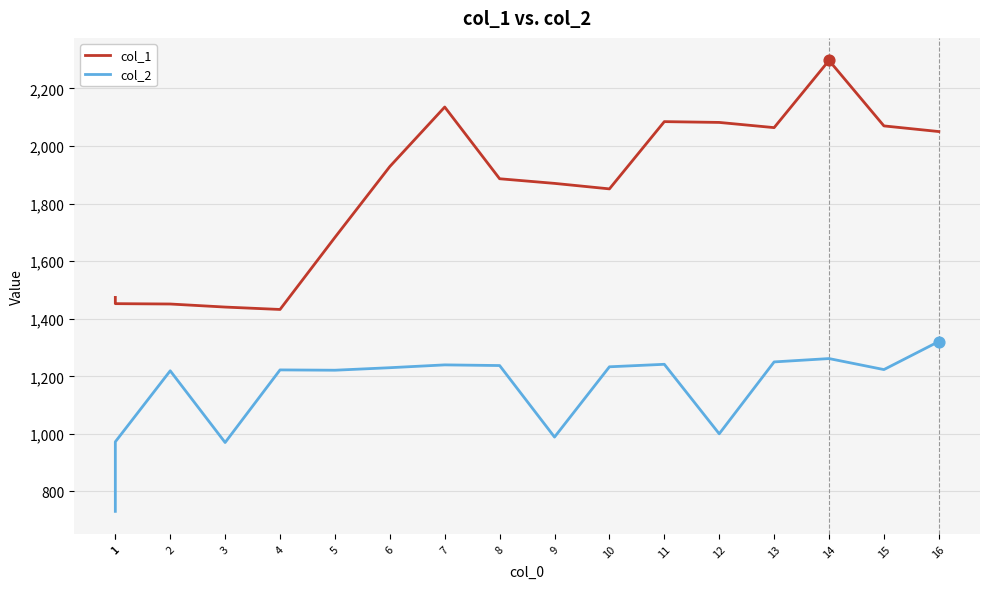

Is the value of col_1 at 16 greater than the value of col_2 at 1?

Yes